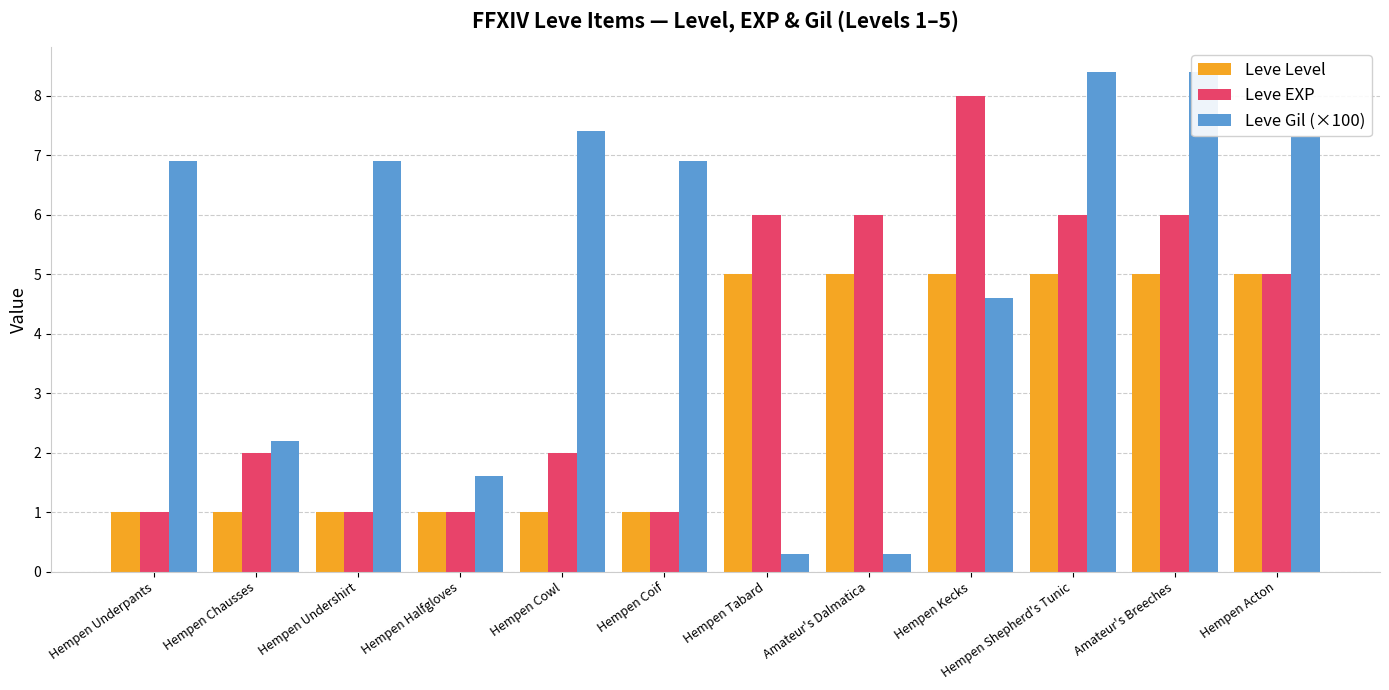

How many bars are there in each group?

3